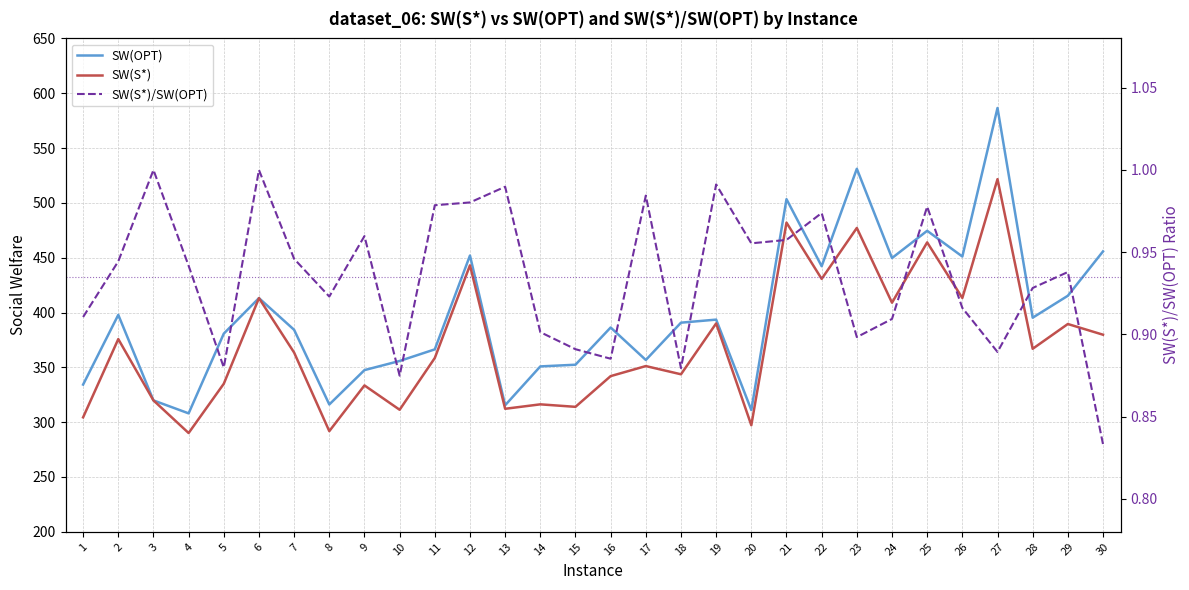

At 16, list the series in order from smallest to largest.

SW(S*)/SW(OPT), SW(S*), SW(OPT)